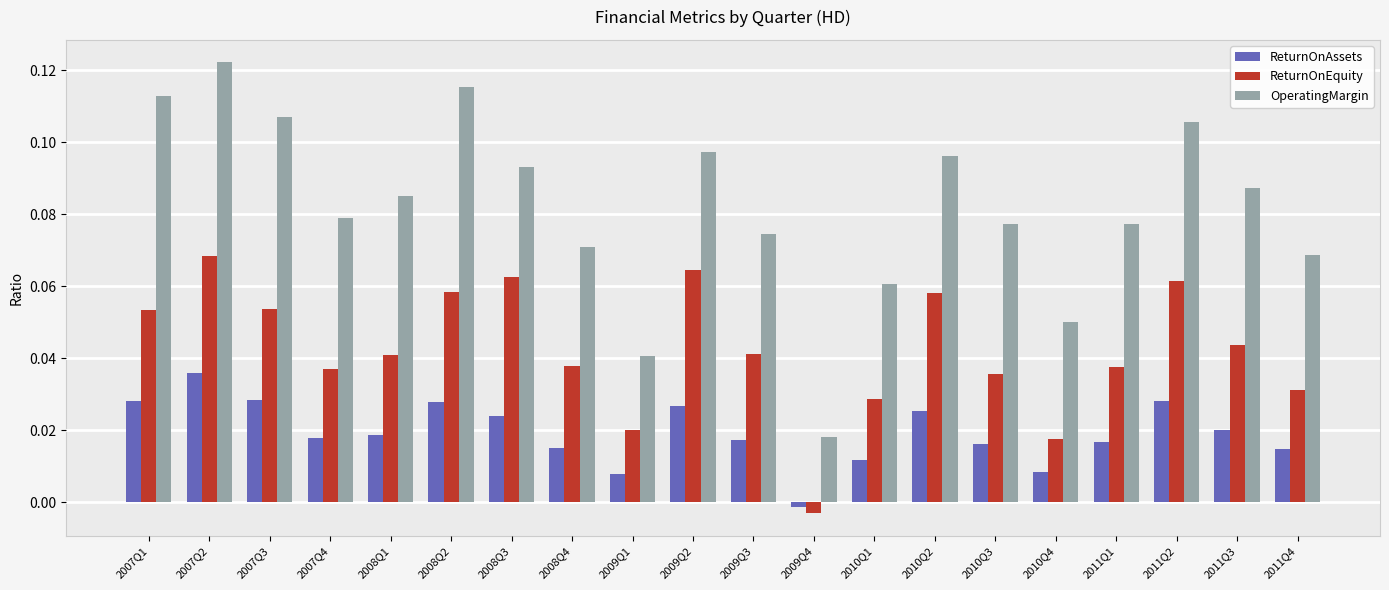

The ReturnOnAssets series shows 0.0 at 2011Q3. True or false?

True